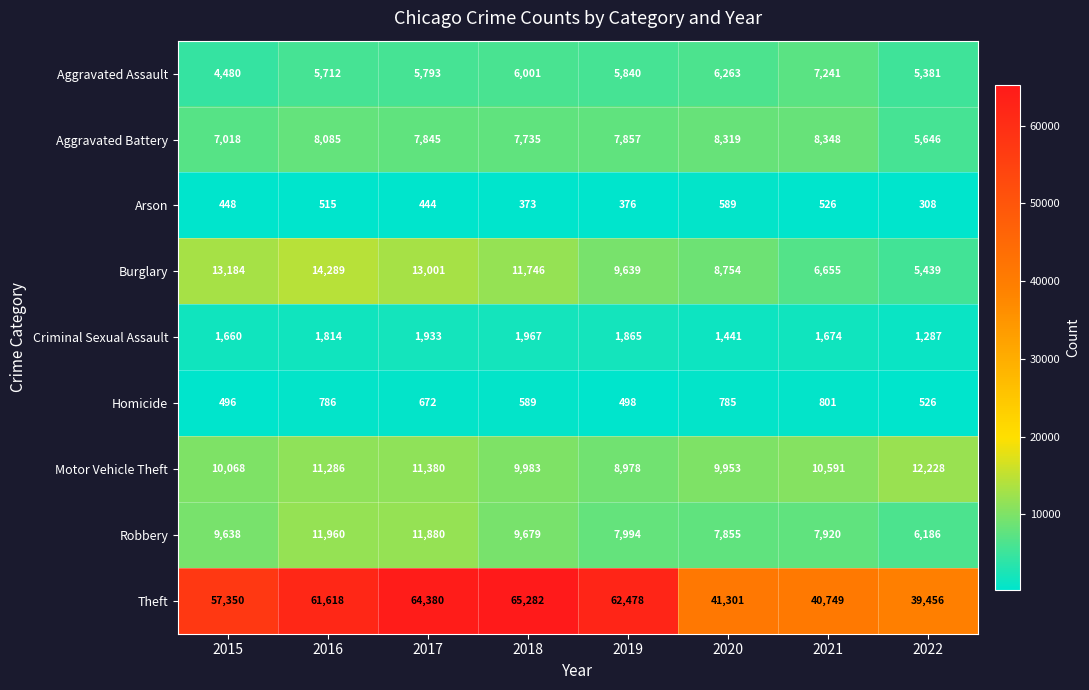

Which series has the largest total across all categories?

Theft